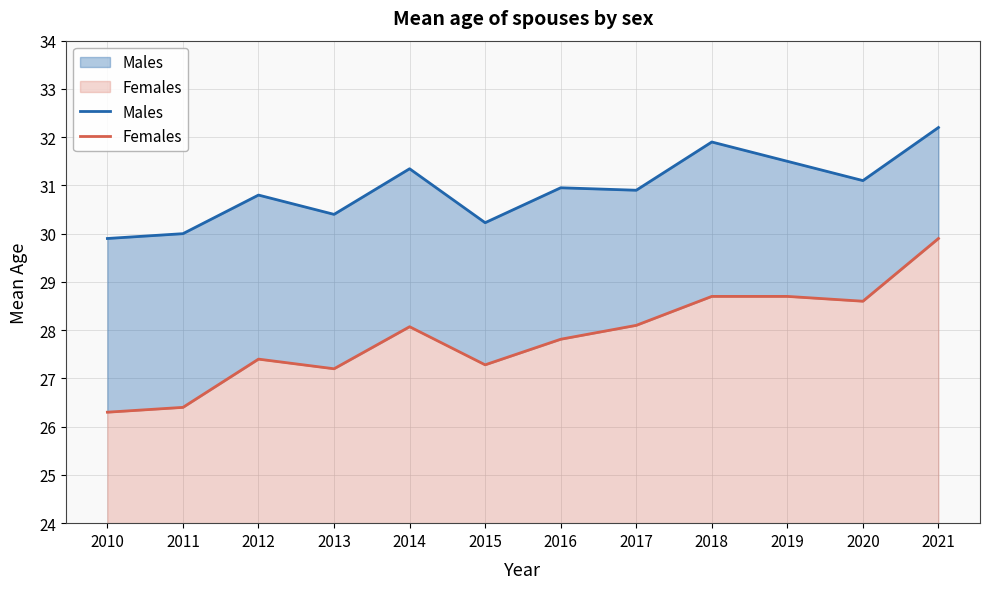

What are all the series names shown in the legend?

Males, Females